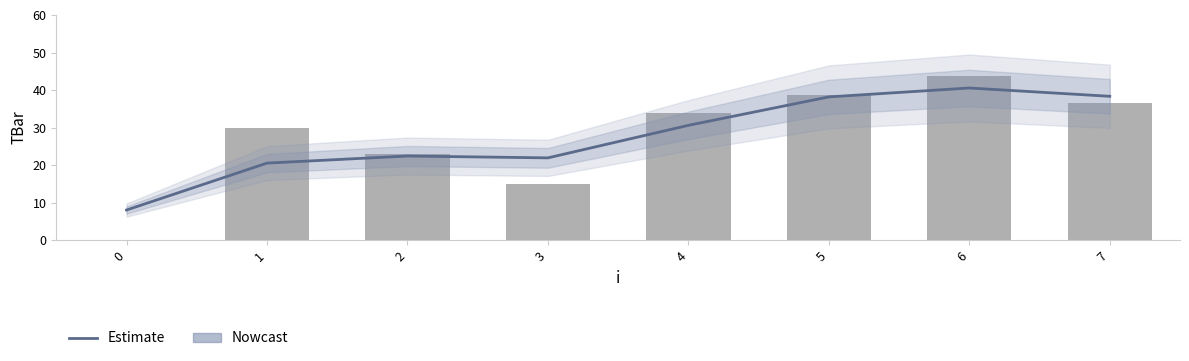

What is the value of the Estimate bar at the 1st from the left?

8.0